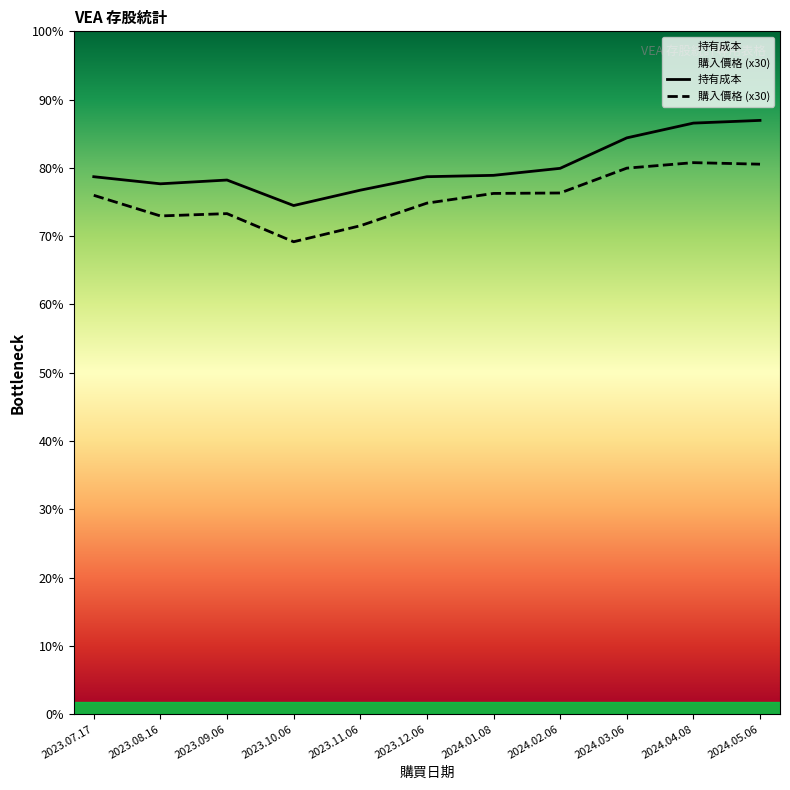

Between 2023.07.17 and 2023.09.06, which is larger?

2023.07.17